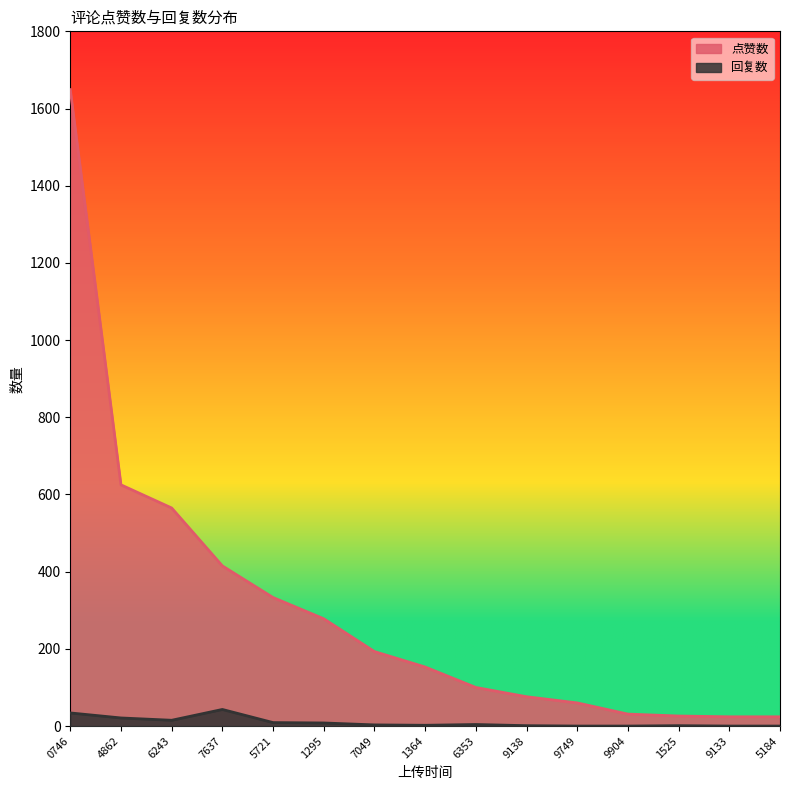

True or false: 点赞数 has more than 1 points higher than both neighbors.

False